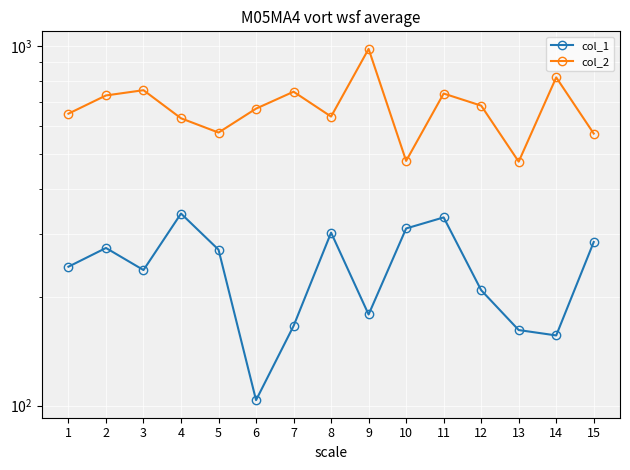

What is the sum of all col_1 values?

3578.7